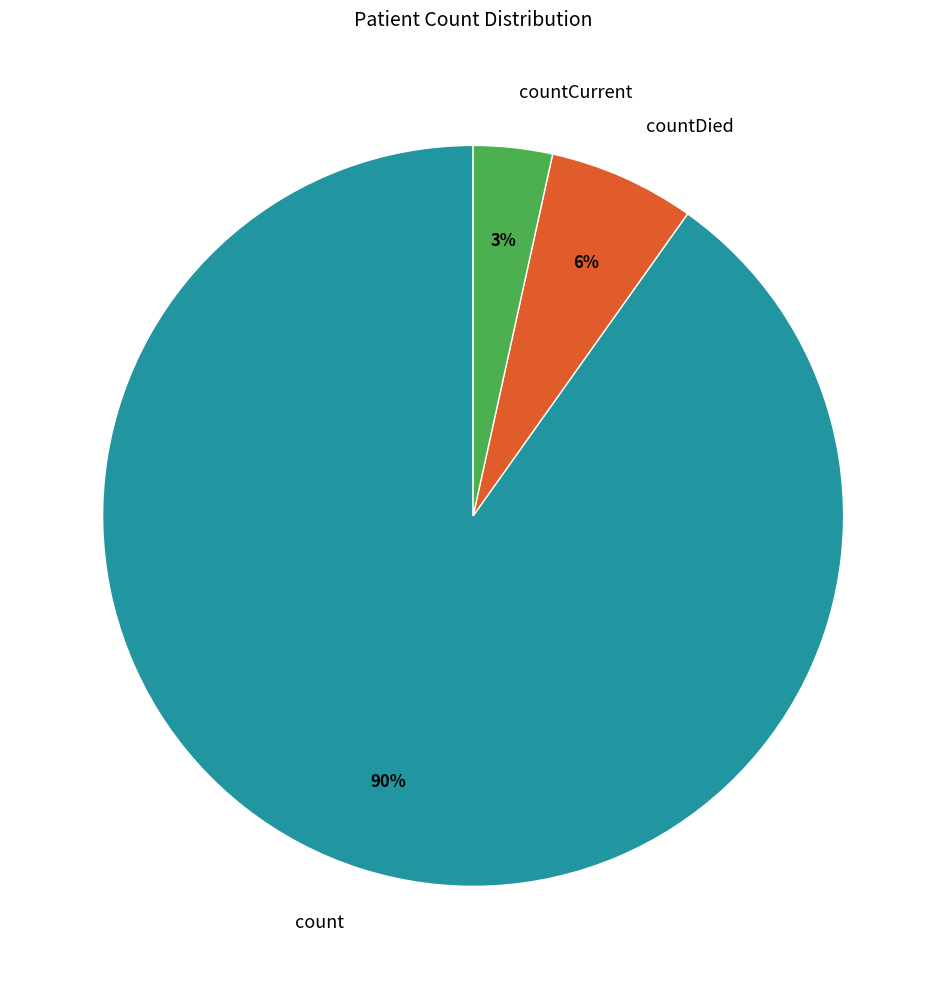

To the nearest percent, what percentage of the pie is countDied?

6%